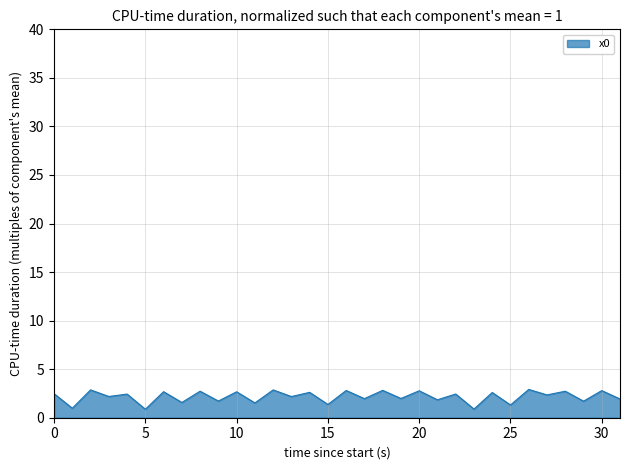

What is the minimum value shown in the chart?

0.9